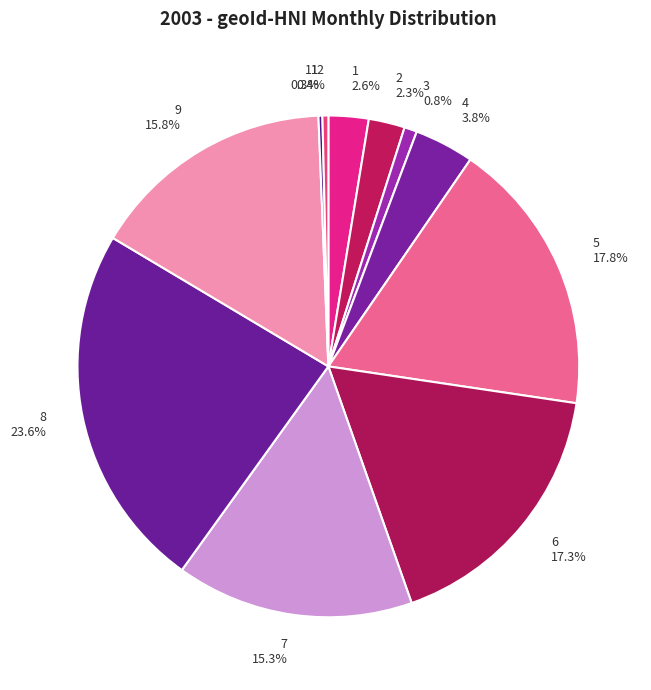

What is the largest slice in the pie chart?

8